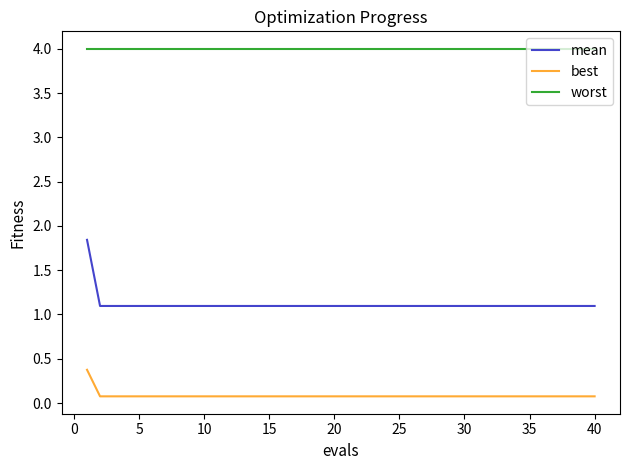

How many mean values are between 1 and 2?

40